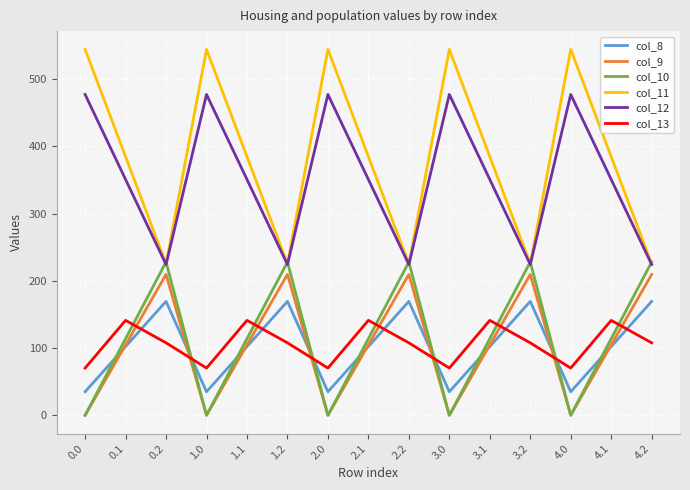

What is the difference between the highest and lowest values at 0.1?

282.5